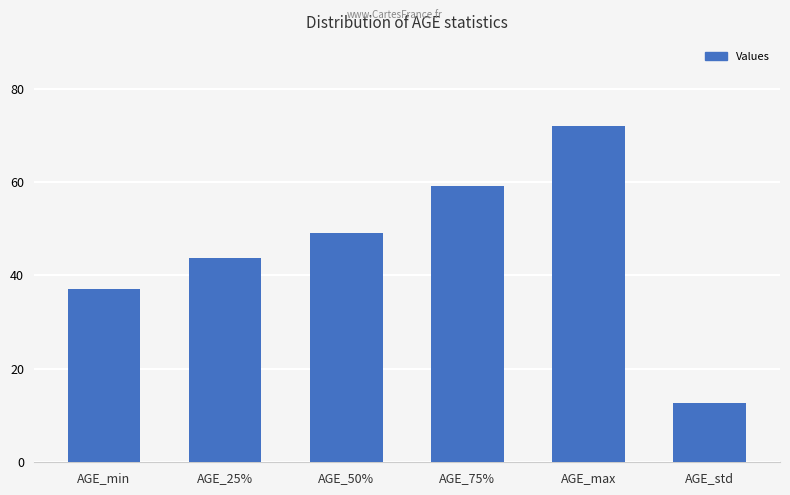

Which category has the lowest value across all series?

AGE_std